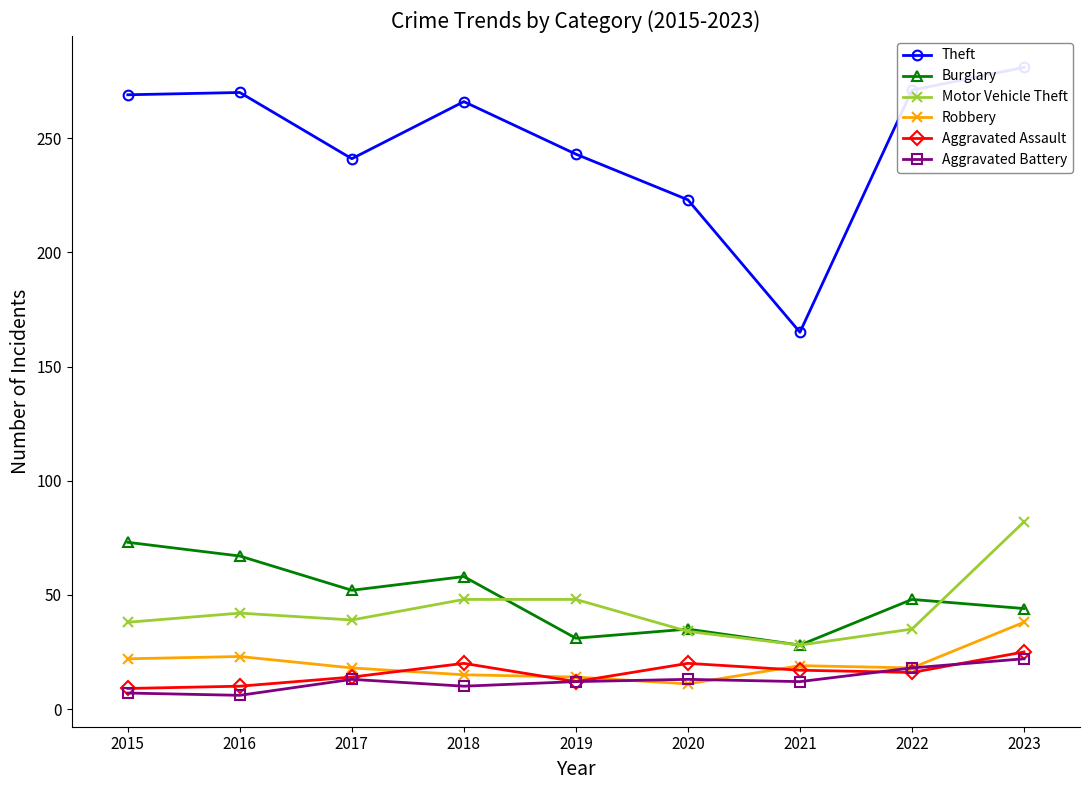

True or false: Burglary and Theft cross at least once.

False